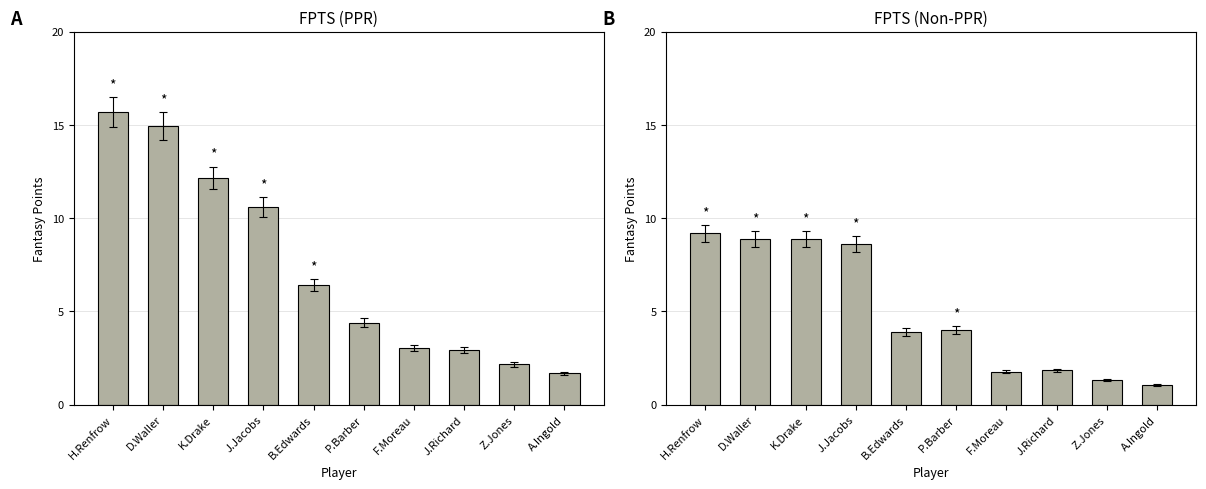

What is the sum of all FPTS (Non-PPR) values?

49.4